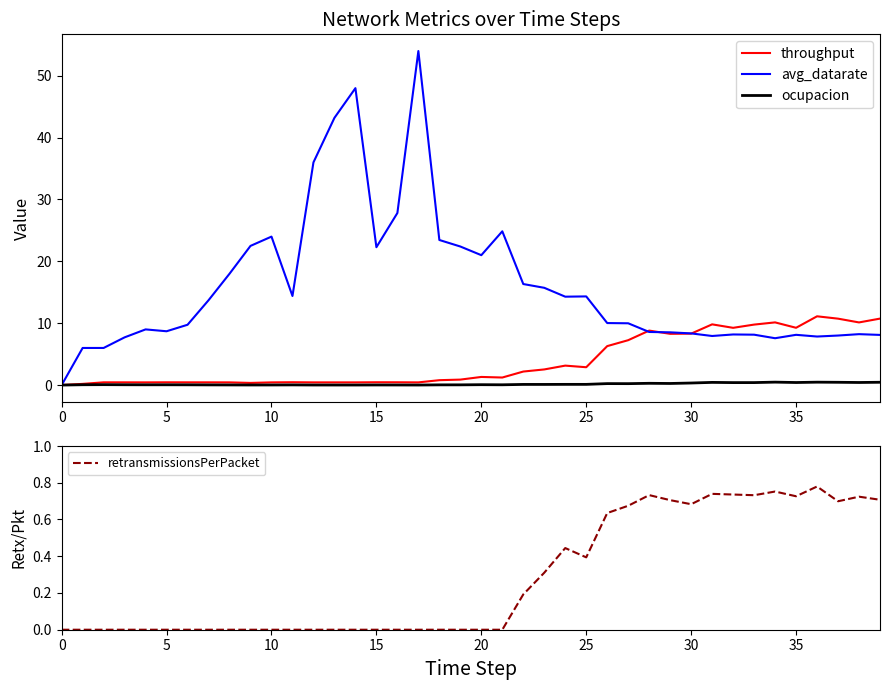

What is the difference between the maximum and minimum values in the avg_datarate series?

54.0